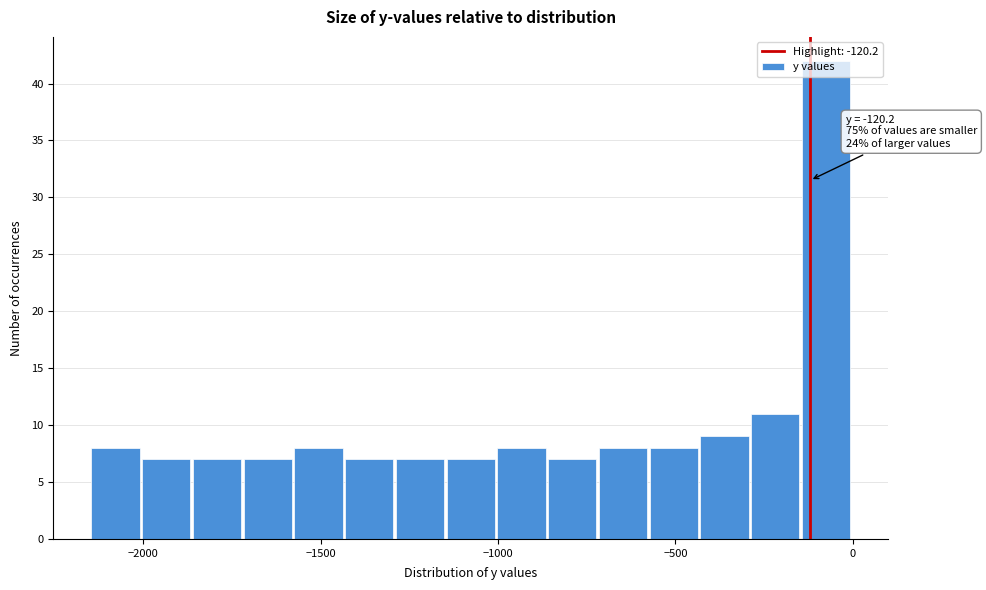

Around what value on the x-axis is the tallest bar? Give the approximate position of its centre, as read against the axis.

-100